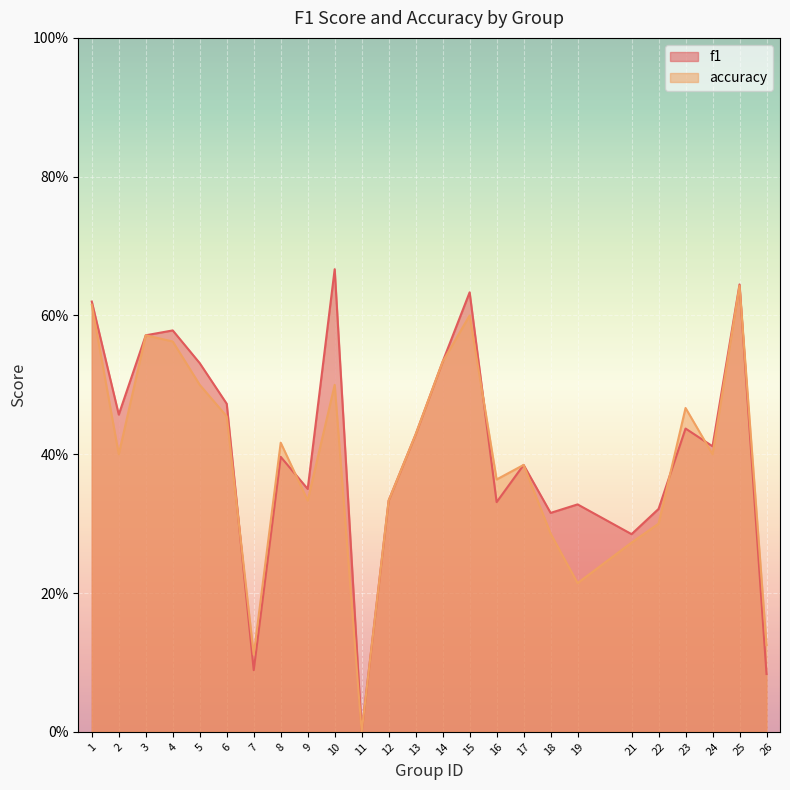

What is the highest value of the f1 series?

0.7